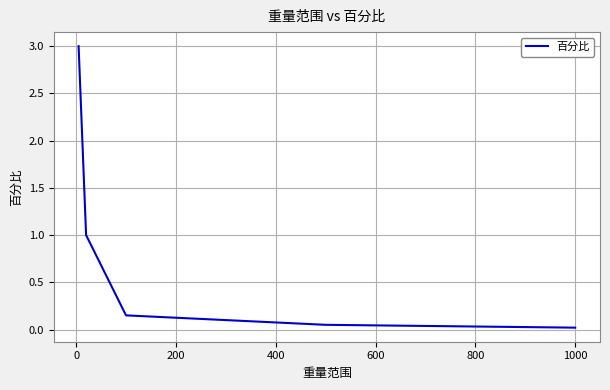

True or false: there are more than 1 points higher than both neighbors.

False